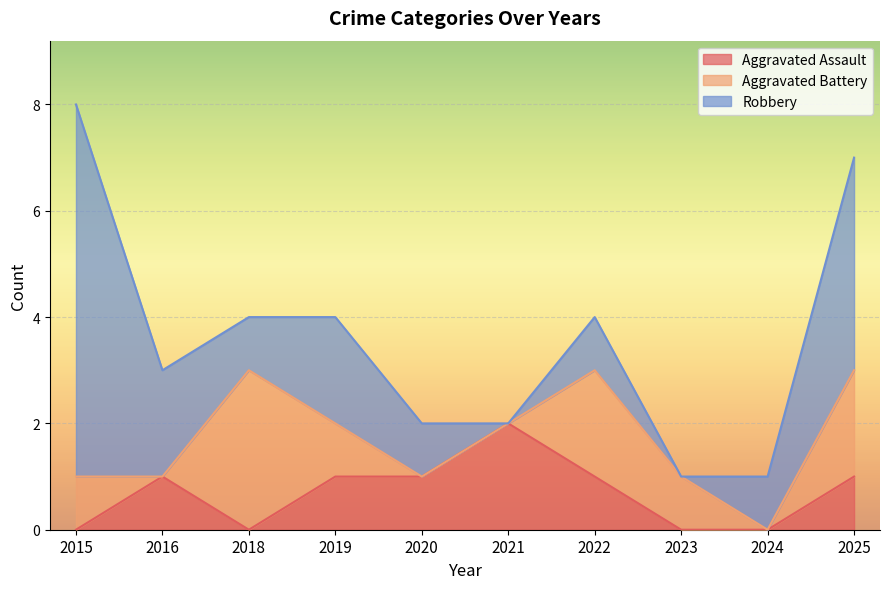

Reading left to right, list all the values displayed in this chart.

Aggravated Assault: 0	1	0	1	1	2	1	0	0	1
Aggravated Battery: 1	0	3	1	0	0	2	1	0	2
Robbery: 7	2	1	2	1	0	1	0	1	4